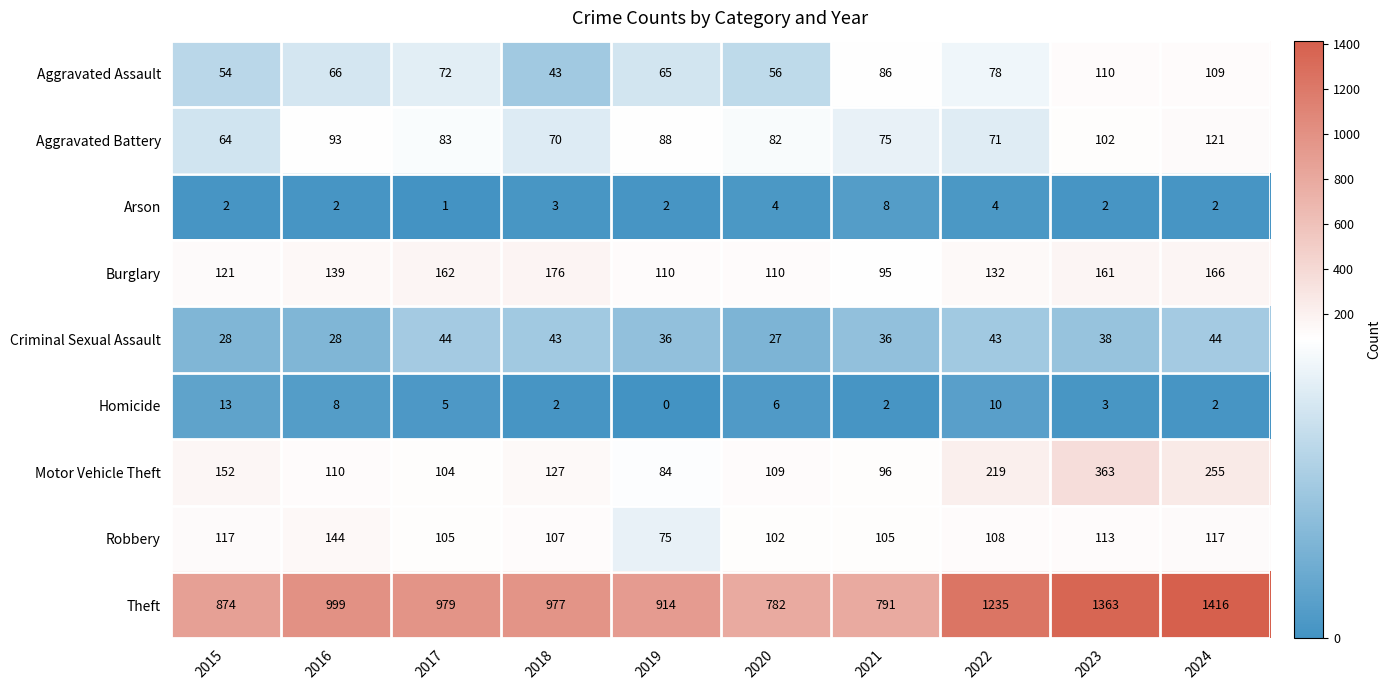

How many categories are shown in the chart?

10